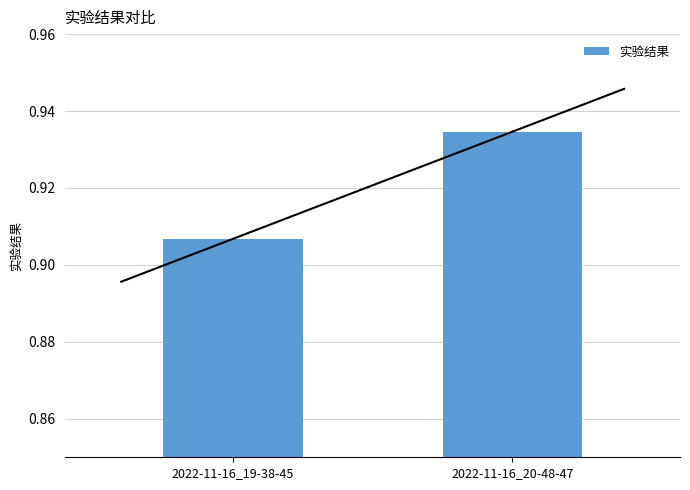

Count the values in the range 0 to 1.

2